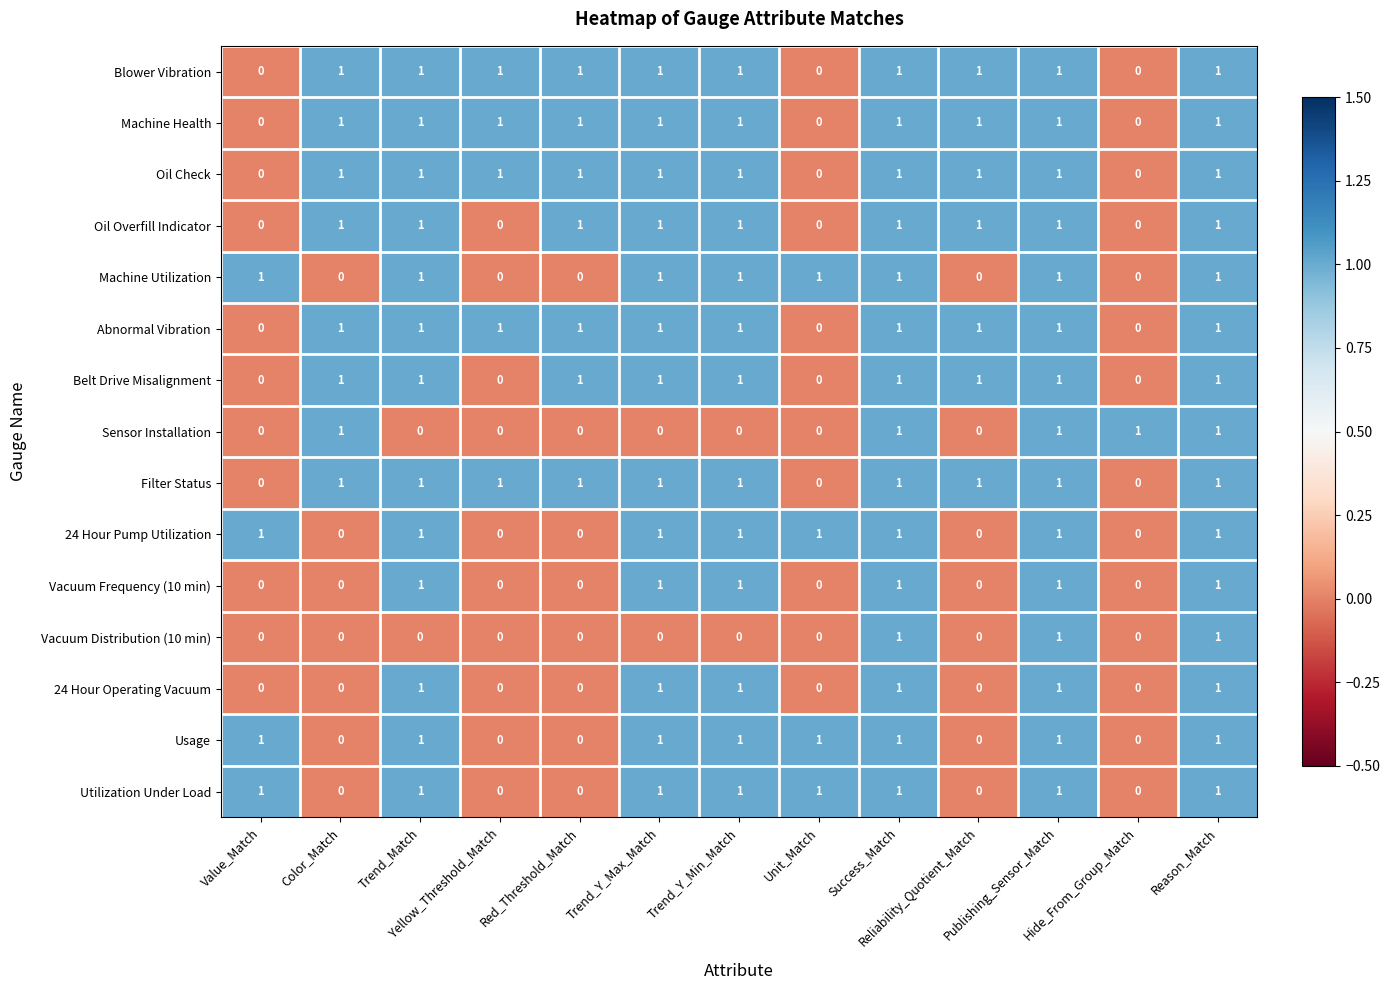

At how many categories does at least one series exceed 0?

13